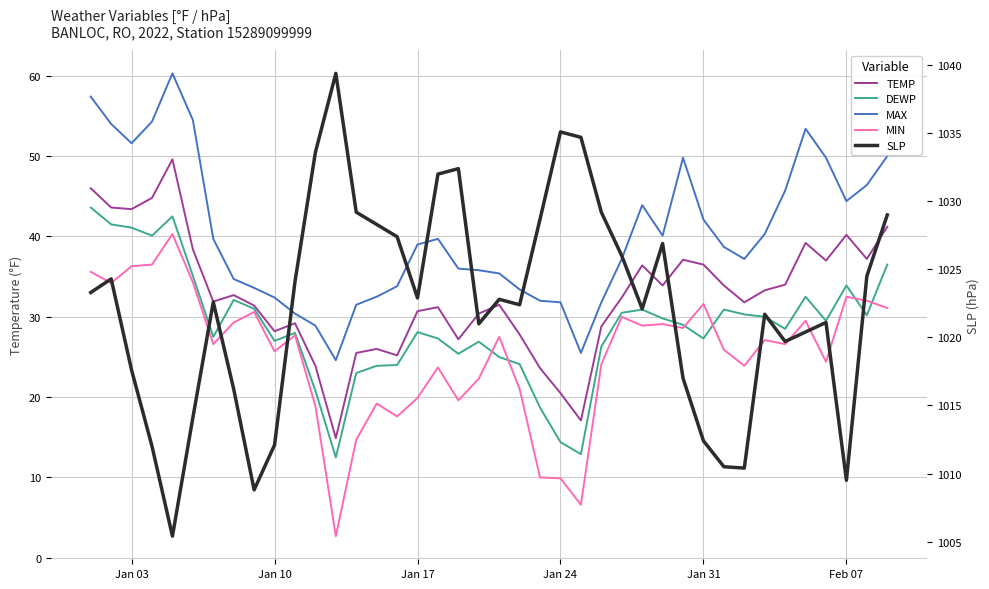

Reading left to right, what are all the values shown in this chart?

TEMP: 46.0	43.6	43.4	44.8	49.6	38.4	31.9	32.7	31.4	28.2	29.2	23.9	14.9	25.5	26.0	25.2	30.7	31.2	27.2	30.4	31.5	27.8	23.6	20.5	17.1	28.8	32.4	36.4	33.9	37.1	36.5	33.9	31.8	33.3	34.0	39.2	37.0	40.2	37.2	41.2
DEWP: 43.6	41.5	41.1	40.1	42.5	35.1	27.5	32.1	31.0	27.0	28.0	20.8	12.5	23.0	23.9	24.0	28.1	27.3	25.4	26.9	25.0	24.1	18.7	14.4	12.9	26.3	30.5	30.9	29.8	29.0	27.3	30.9	30.3	30.0	28.5	32.5	29.5	33.9	30.2	36.5
MAX: 57.4	54.0	51.6	54.3	60.3	54.5	39.7	34.7	33.6	32.4	30.4	28.9	24.6	31.5	32.5	33.8	39.0	39.7	36.0	35.8	35.4	33.4	32.0	31.8	25.5	31.8	37.2	43.9	40.1	49.8	42.1	38.7	37.2	40.3	45.7	53.4	49.8	44.4	46.4	50.0
MIN: 35.6	34.2	36.3	36.5	40.3	34.3	26.6	29.3	30.6	25.7	27.7	18.9	2.7	14.7	19.2	17.6	19.9	23.7	19.6	22.3	27.5	21.0	10.0	9.9	6.6	24.1	30.0	28.9	29.1	28.6	31.6	25.9	23.9	27.1	26.6	29.5	24.4	32.5	32.0	31.1
SLP: 1023.3	1024.3	1017.6	1012.0	1005.4	1014.1	1022.6	1016.2	1008.8	1012.1	1024.1	1033.6	1039.4	1029.2	1028.3	1027.4	1022.9	1032.0	1032.4	1021.0	1022.8	1022.4	1028.7	1035.1	1034.7	1029.2	1026.0	1022.1	1026.9	1017.0	1012.4	1010.5	1010.4	1021.7	1019.7	1020.4	1021.1	1009.5	1024.5	1029.0